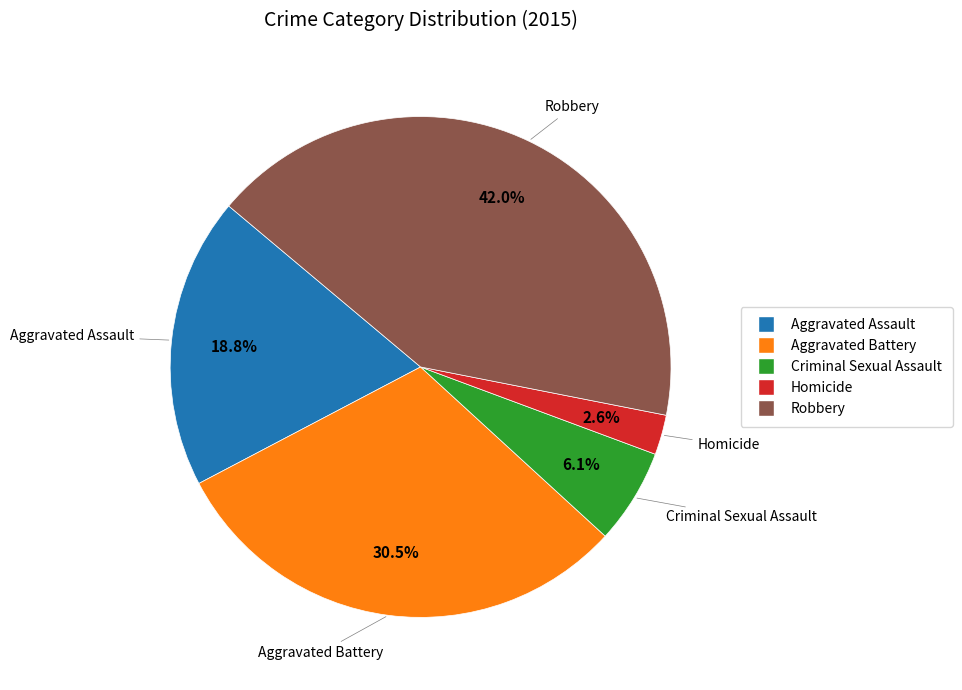

To the nearest percent, what percentage of the pie is Robbery?

42%